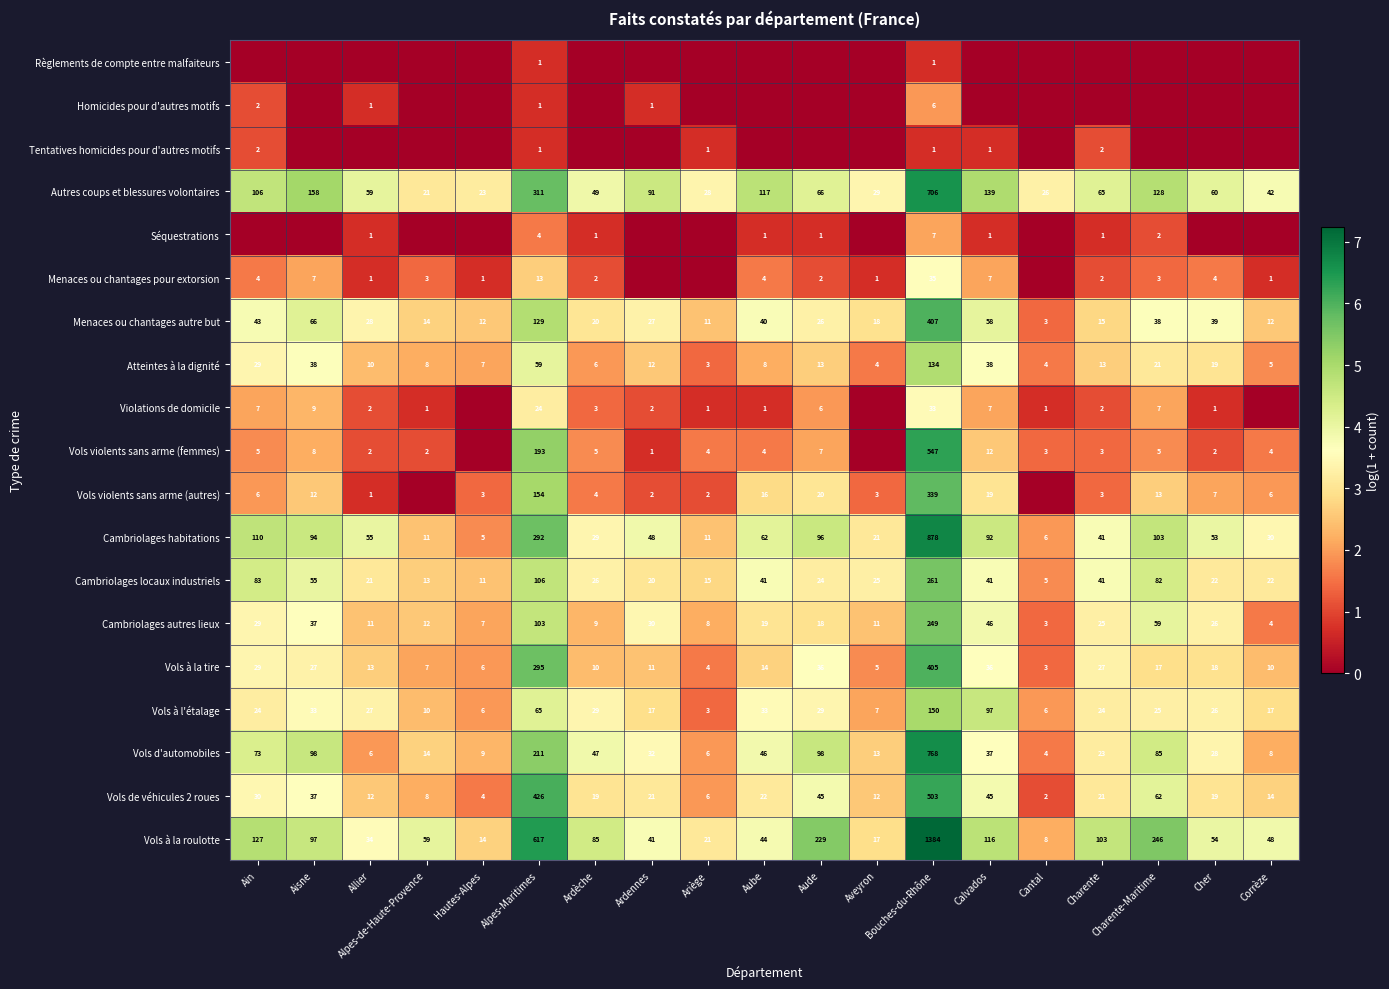

What is the difference between the Cambriolages autres lieux values at Corrèze and Charente-Maritime?

55